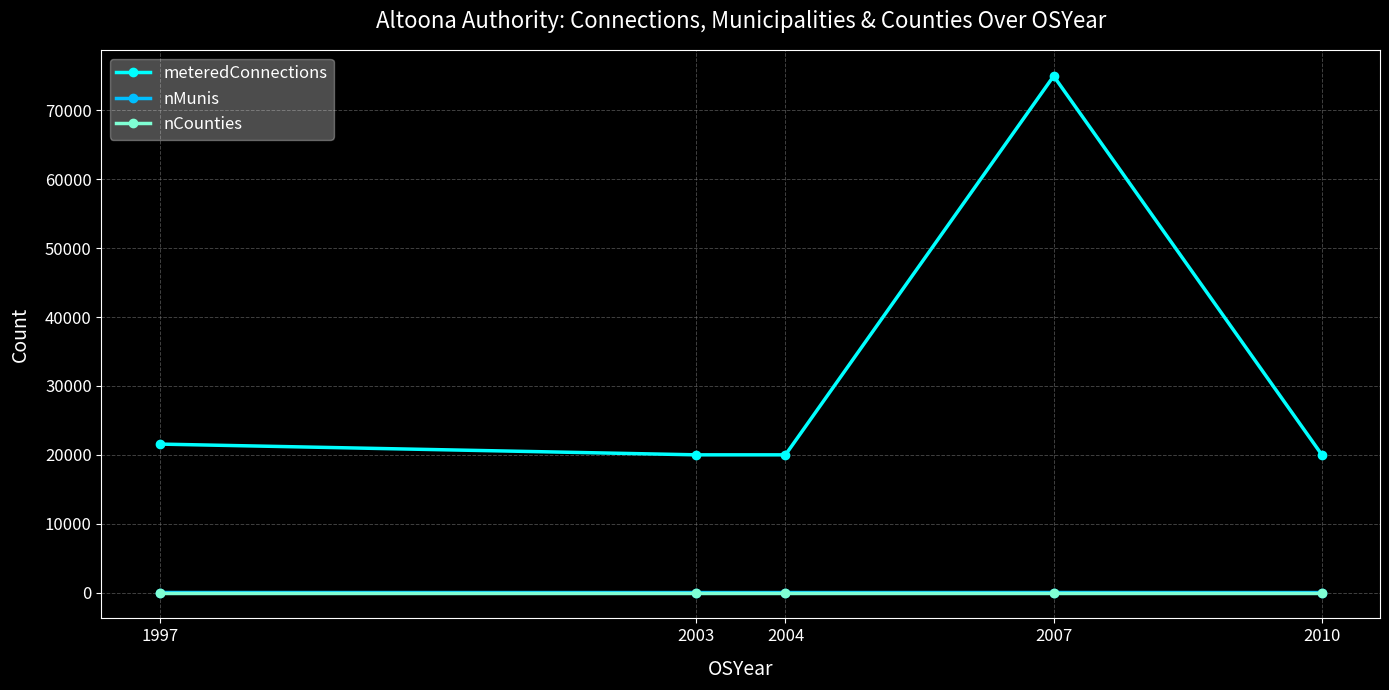

Is it true that meteredConnections equals 31529 at 2003?

False